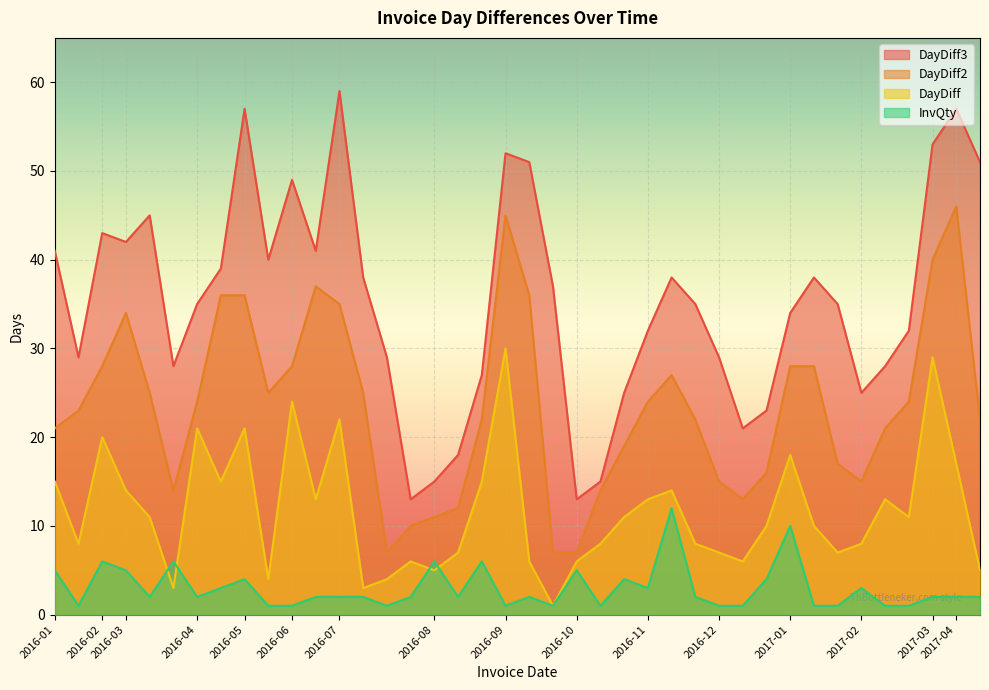

Which series has the widest spread of values?

DayDiff3